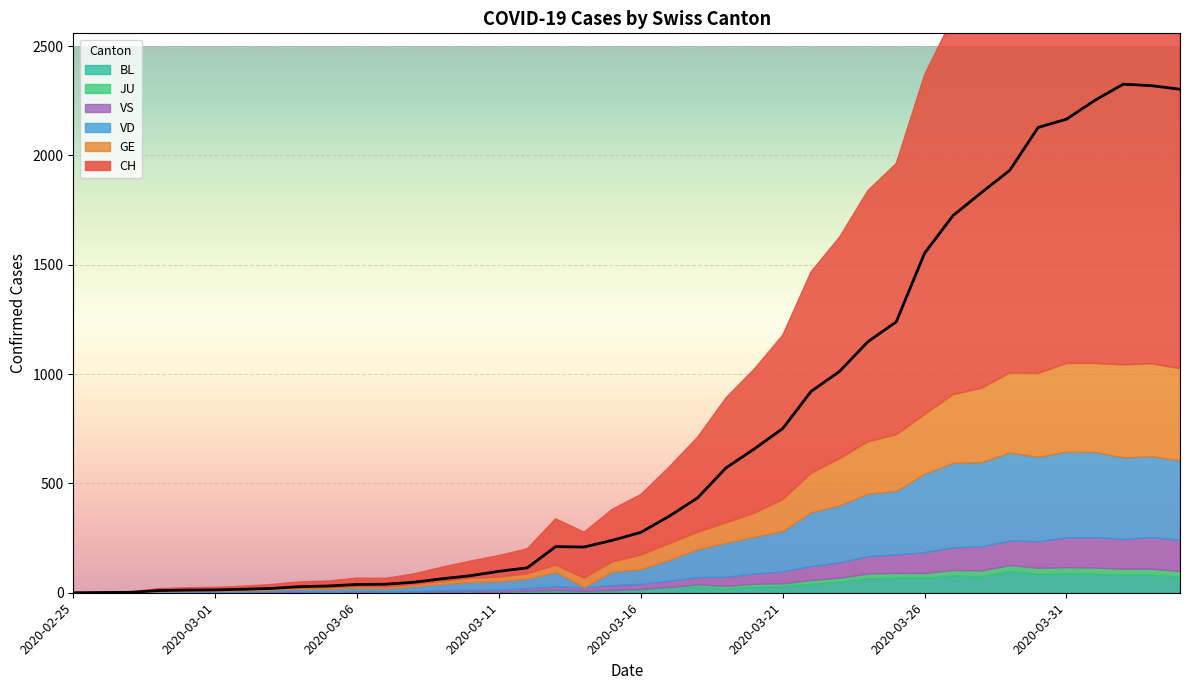

True or false: JU and GE cross at least once.

False